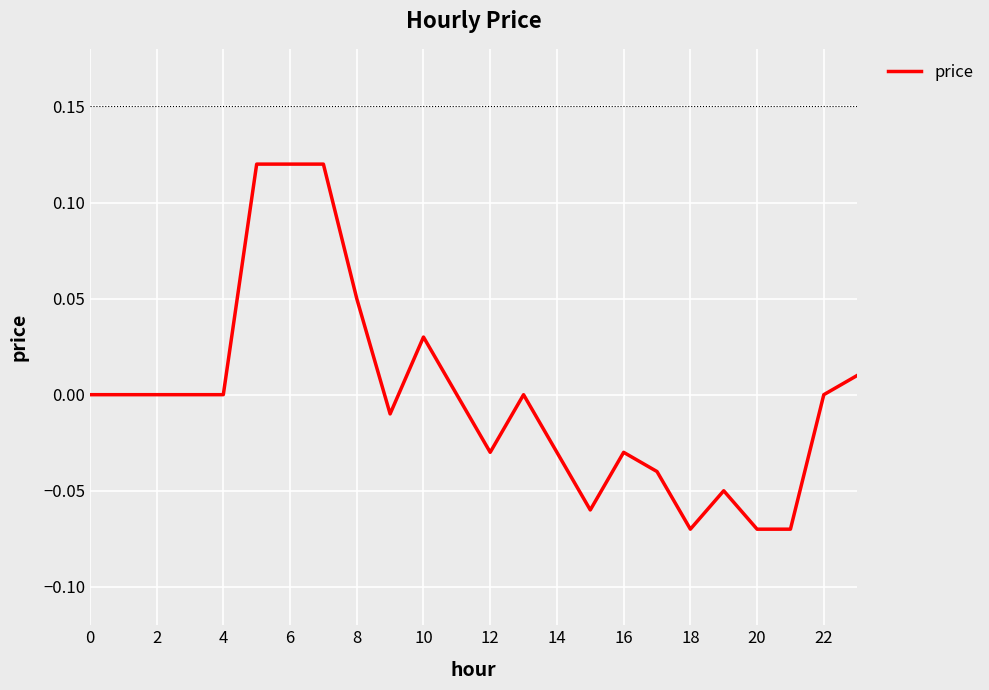

How many lines are shown in the chart?

1